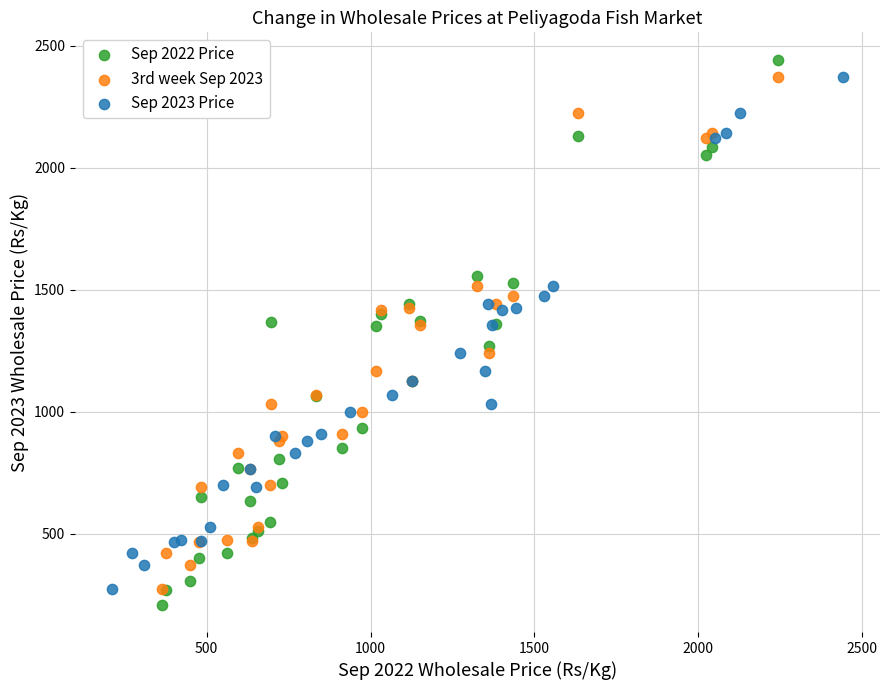

Which series has the widest spread of Y values?

Sep 2022 Price